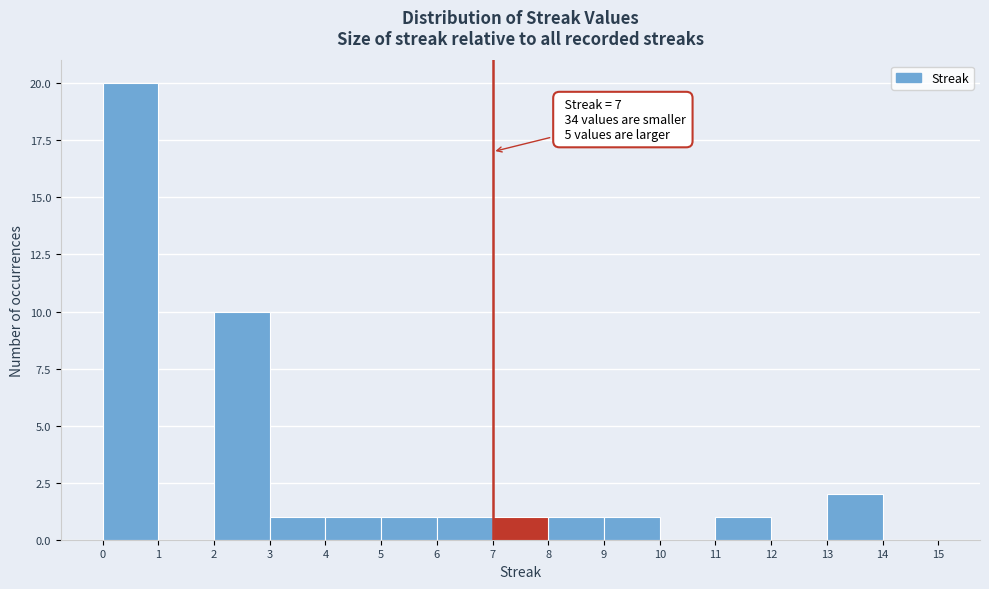

Over which range of the x-axis is the bar tallest?

0 to 1